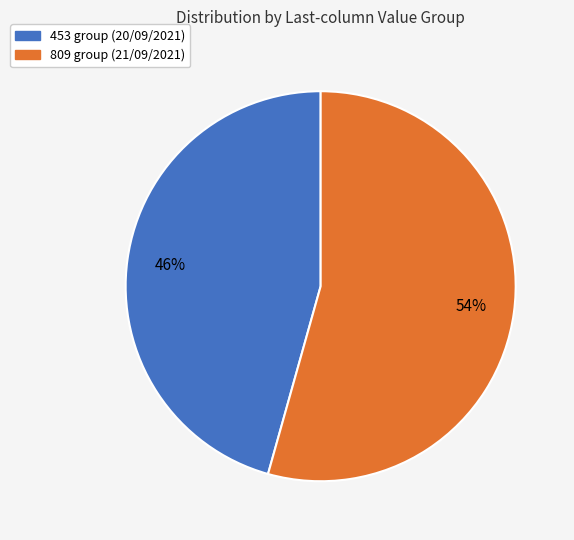

Is there any slice that represents more than half of the pie?

Yes